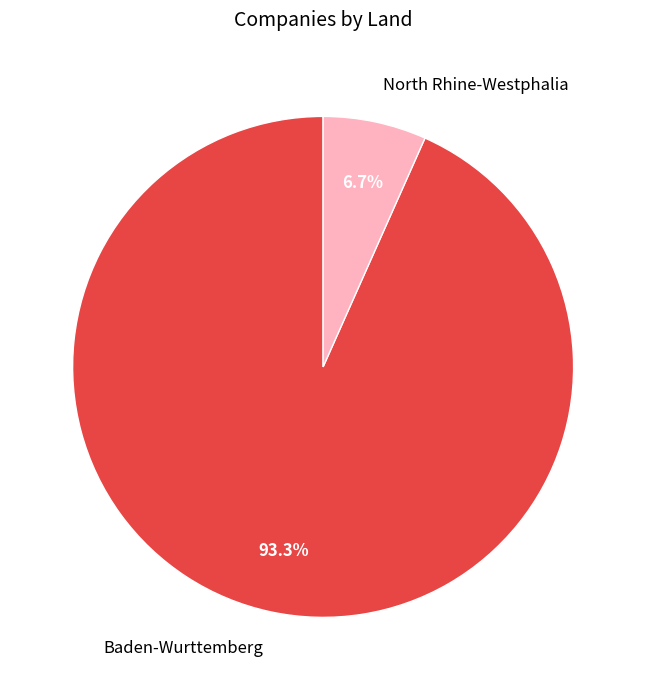

To the nearest percent, what percentage of the pie is Baden-Wurttemberg?

93%